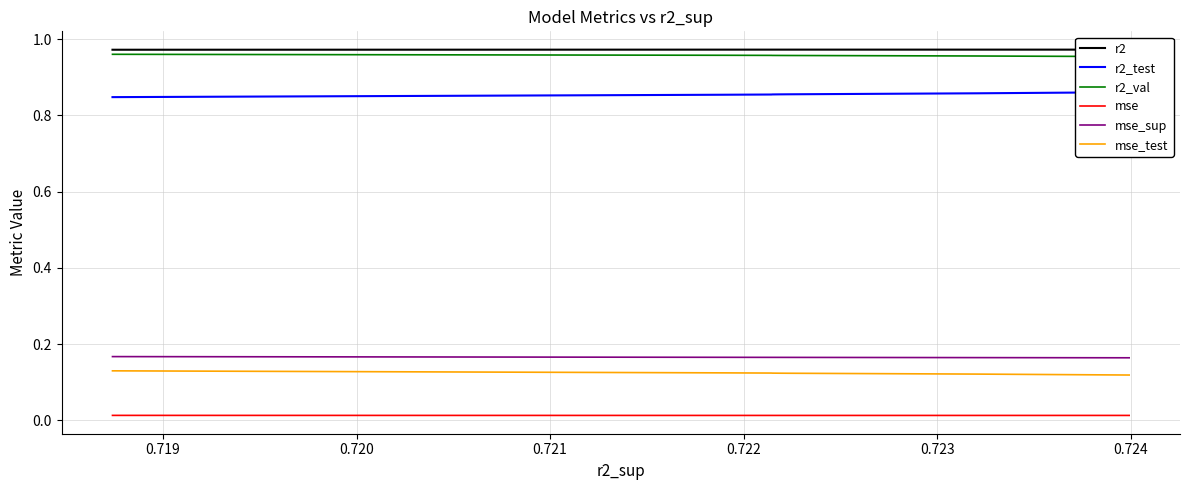

What is the sum of all mse_test values?

1.2